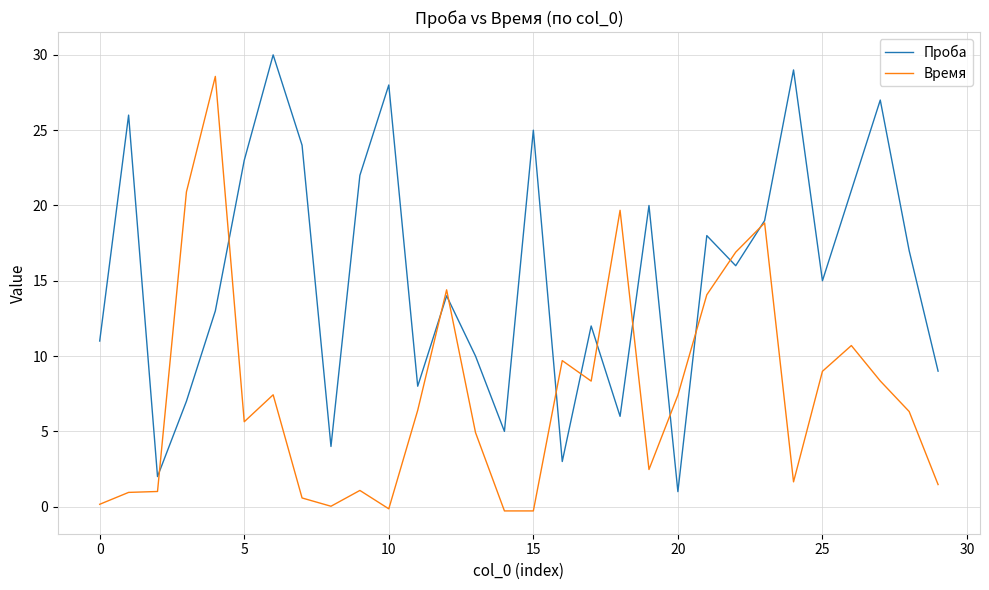

List the series in order of their overall mean, highest first.

Проба, Время